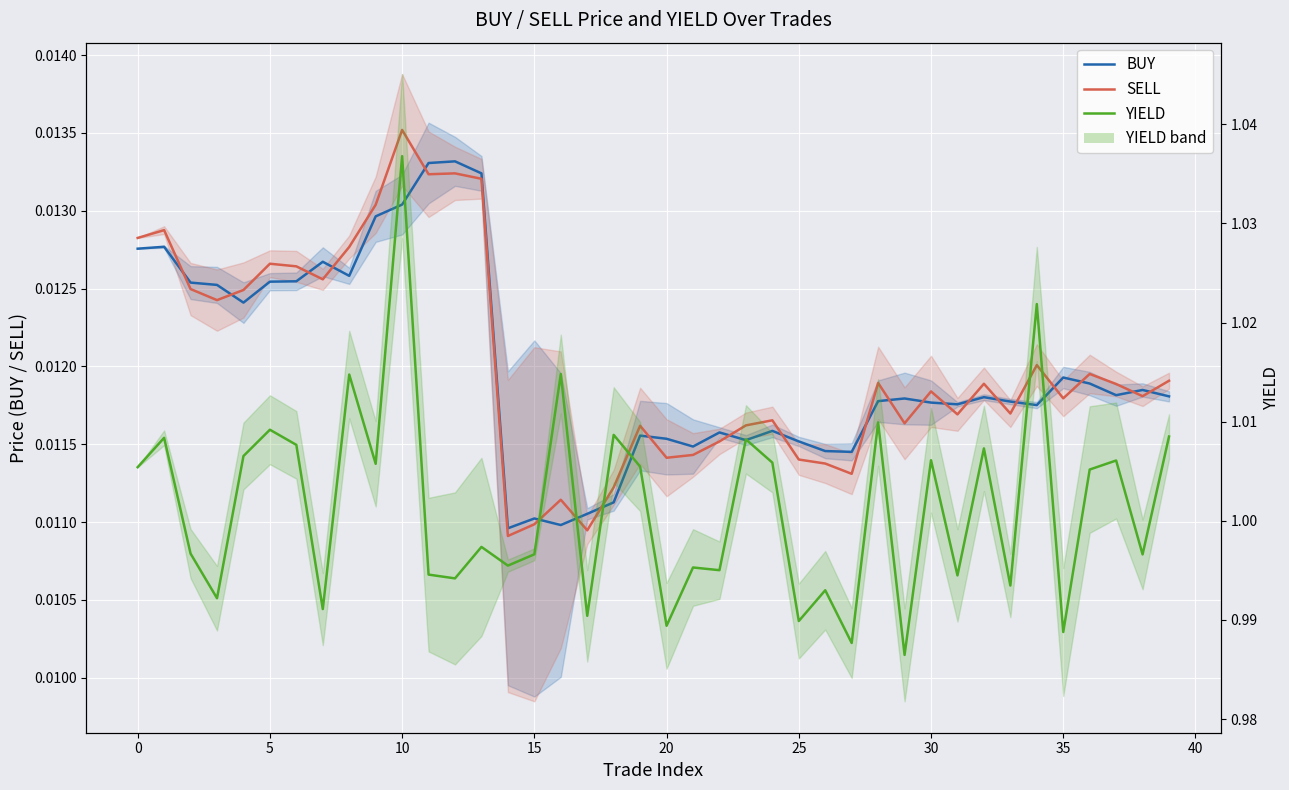

Rank the series at 24 from highest to lowest value.

YIELD, SELL, BUY